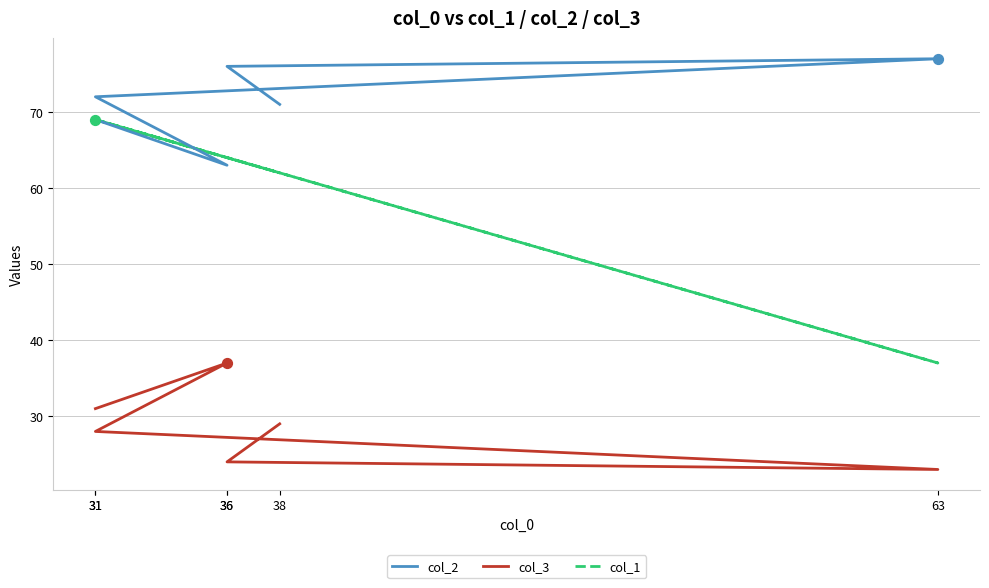

At how many categories does at least one series exceed 33?

6